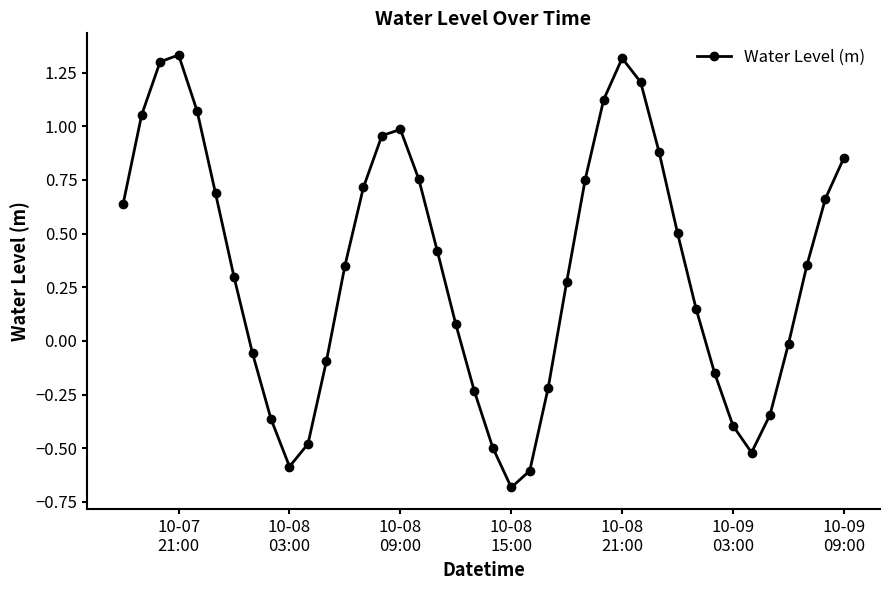

What is the value of the 11th point from the left?

-0.5